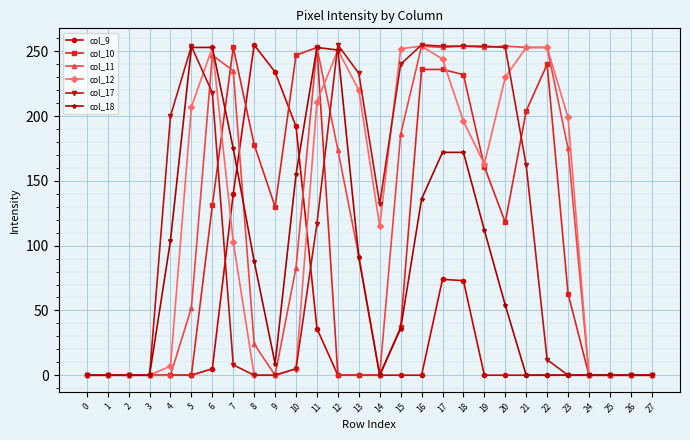

True or false: col_9 and col_18 intersect in this chart.

True